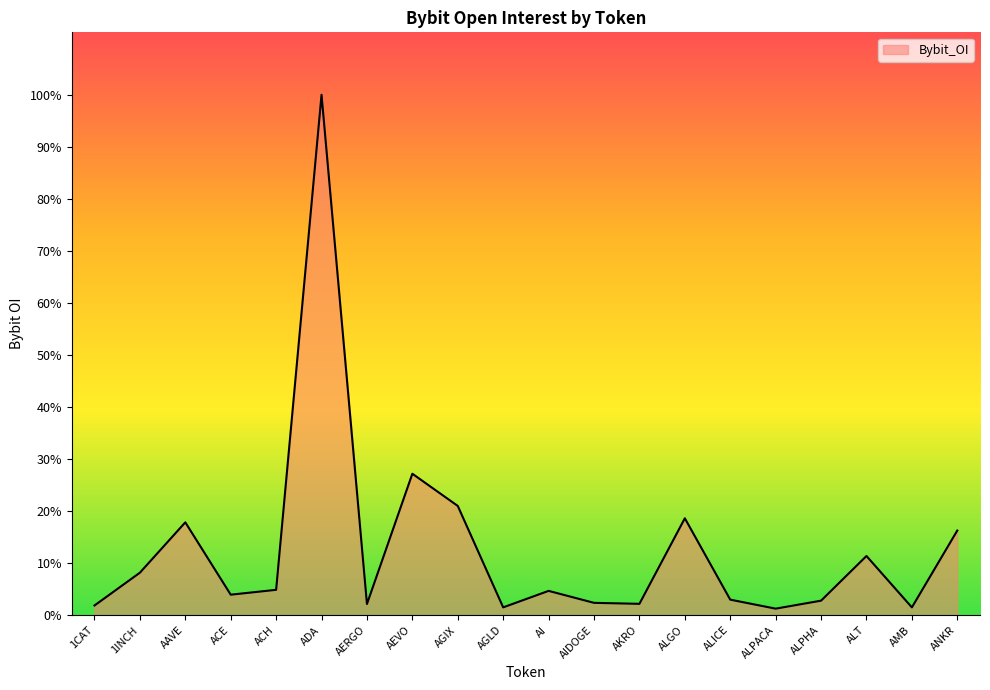

True or false: the data shows 13096392 at ANKR.

False